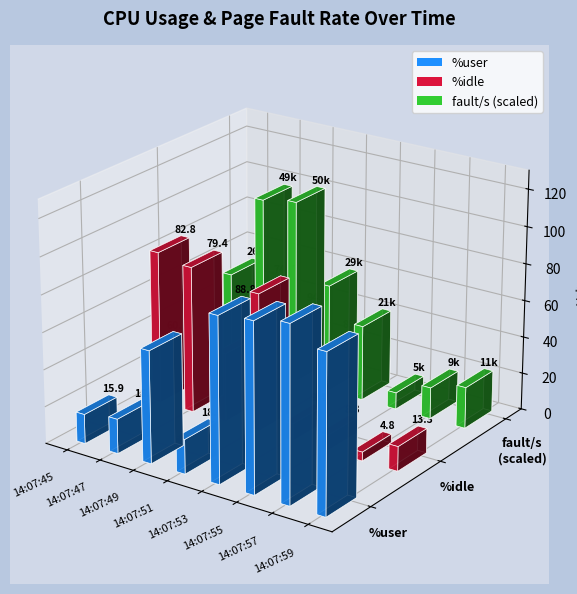

Which category has the highest value in the fault/s series?

14:07:49